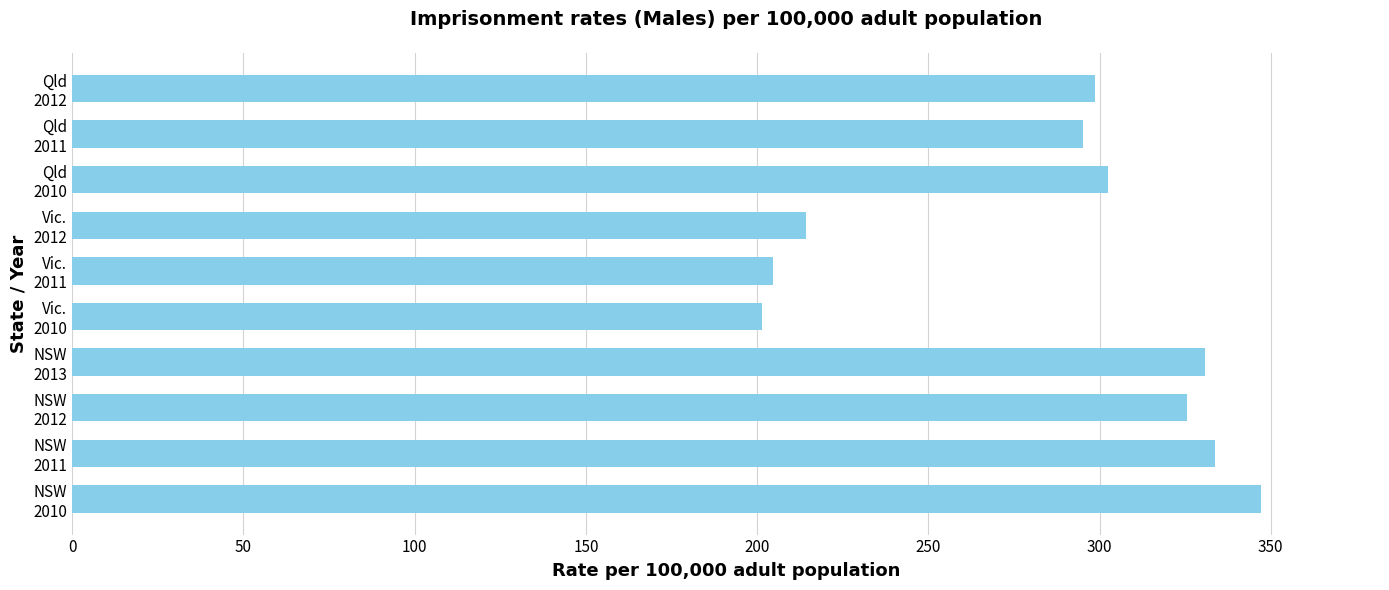

Reading bottom to top, extract all data points from this chart.

347.2	333.8	325.5	330.7	201.3	204.6	214.4	302.5	295.1	298.7